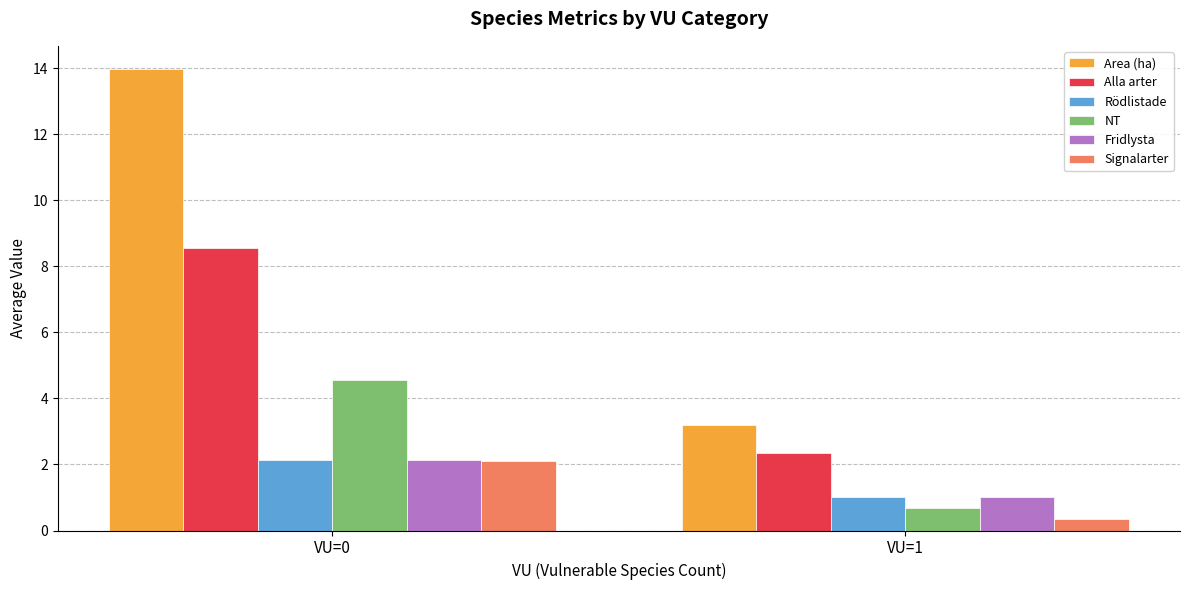

What is the difference between the highest and lowest values at VU=0?

11.9